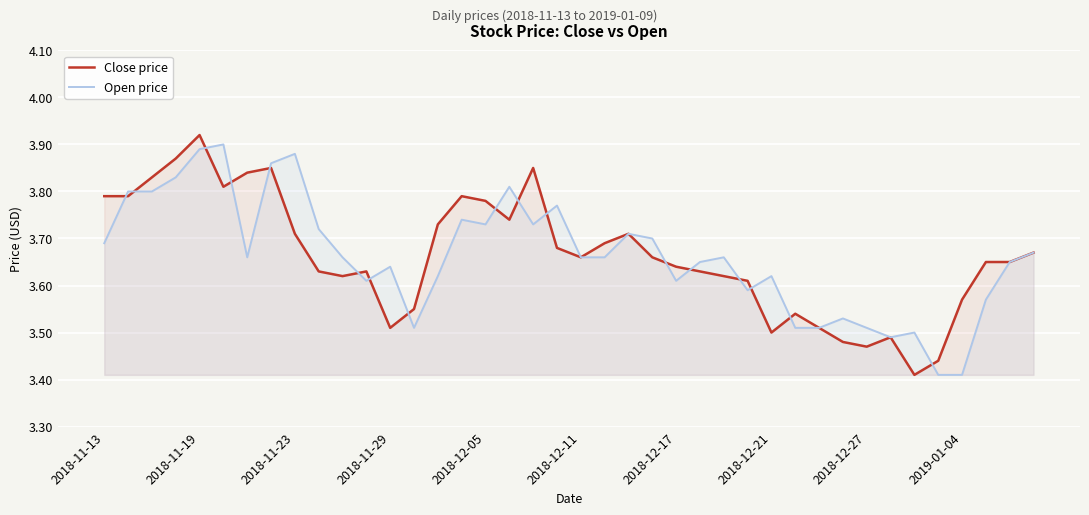

What are all the series names shown in the legend?

Close price, Open price